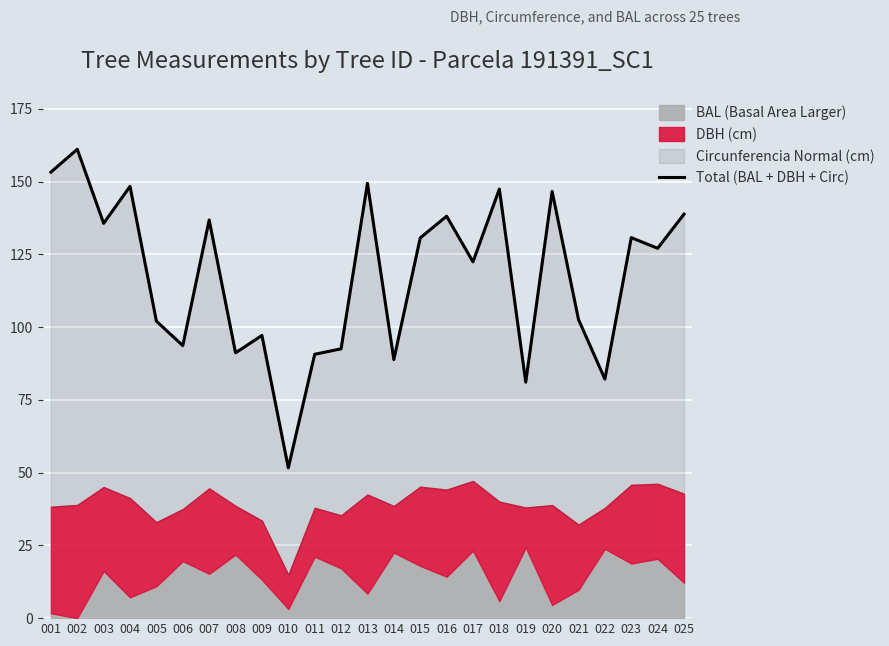

Rank the categories by value from lowest to highest.

010, 019, 022, 014, 011, 008, 012, 006, 009, 005, 021, 017, 024, 015, 023, 003, 007, 016, 025, 020, 018, 004, 013, 001, 002